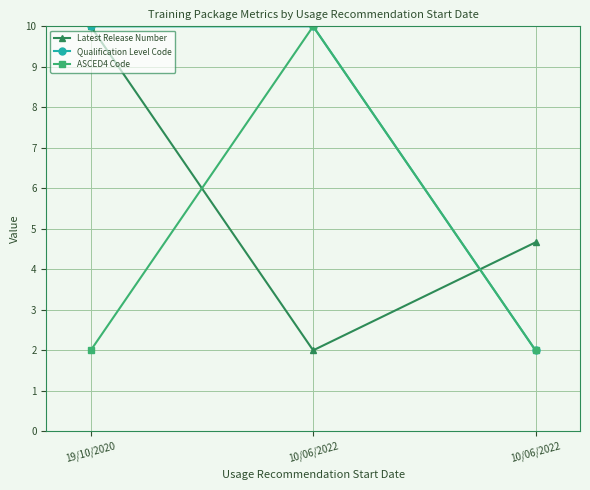

Where does the Latest Release Number series first go above 4?

19/10/2020